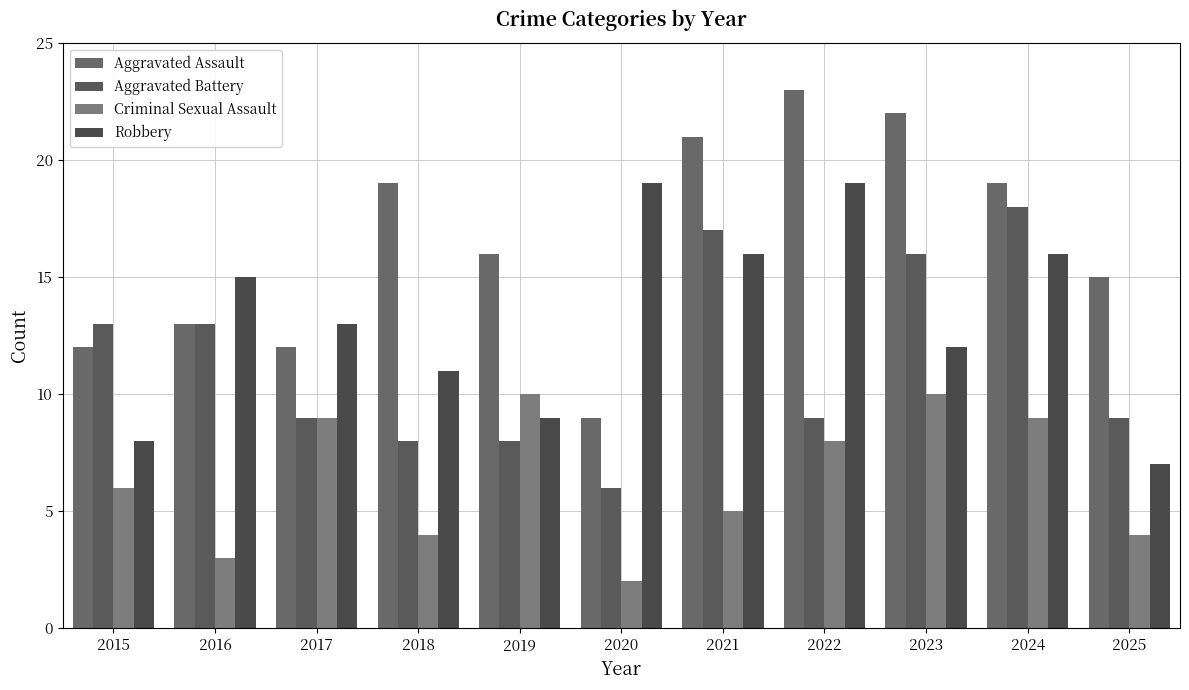

What is the sum of the Aggravated Assault values at 2018 and 2017?

31